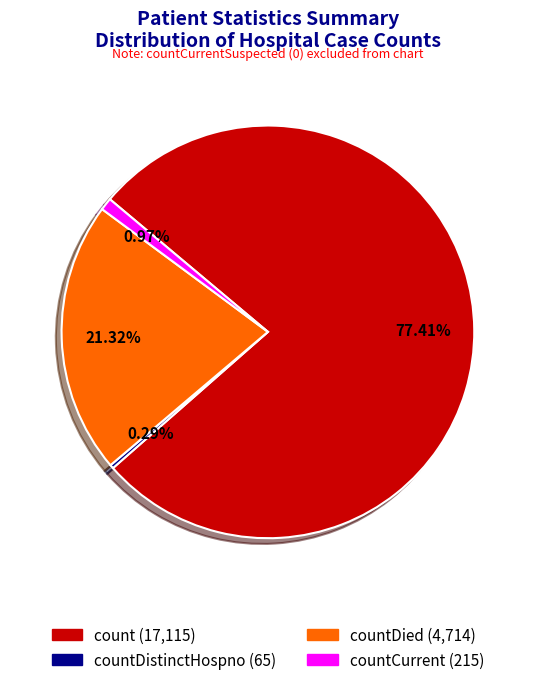

Is there a majority slice in this chart?

Yes